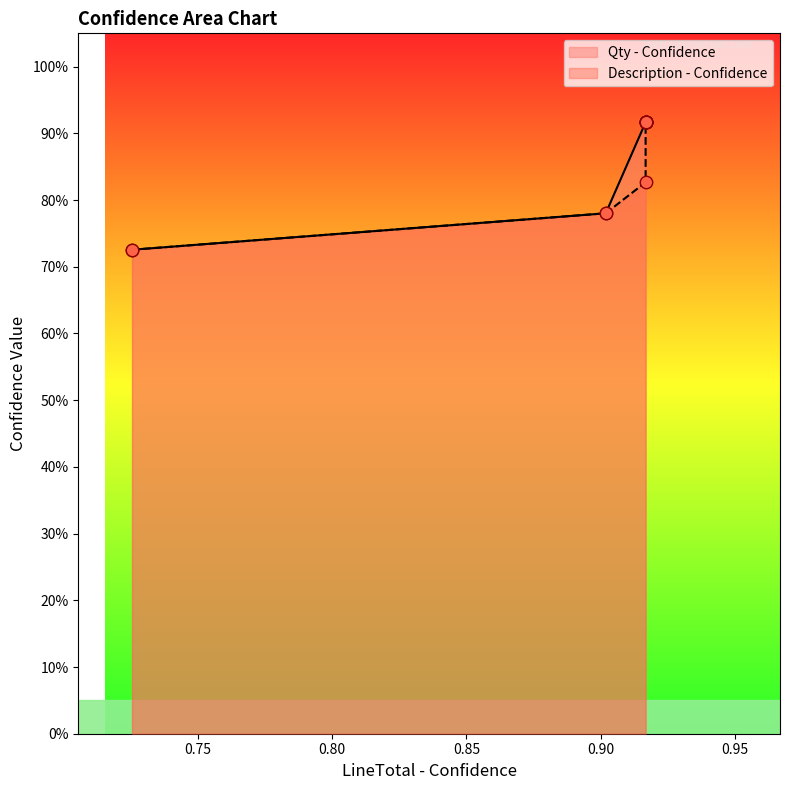

Which series has the largest Y range (max minus min)?

Qty - Confidence